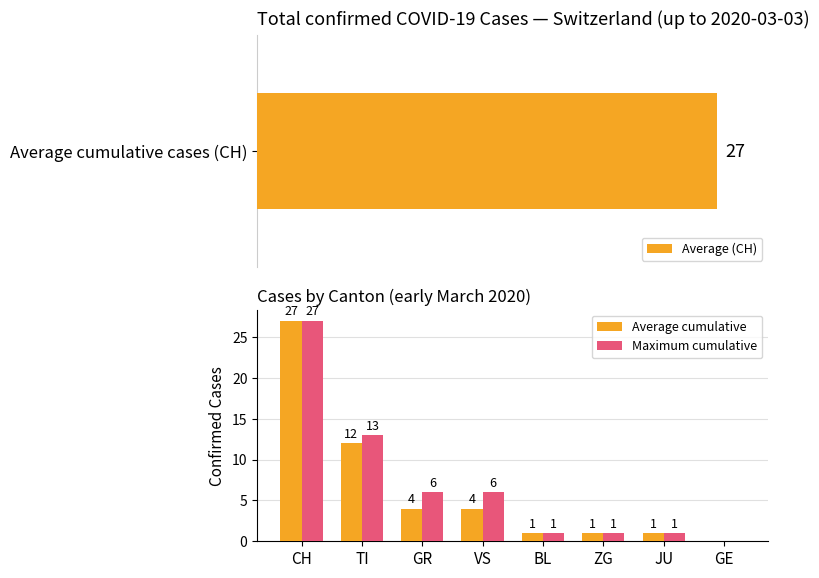

Is it true that Maximum cumulative equals 6 at GR?

True